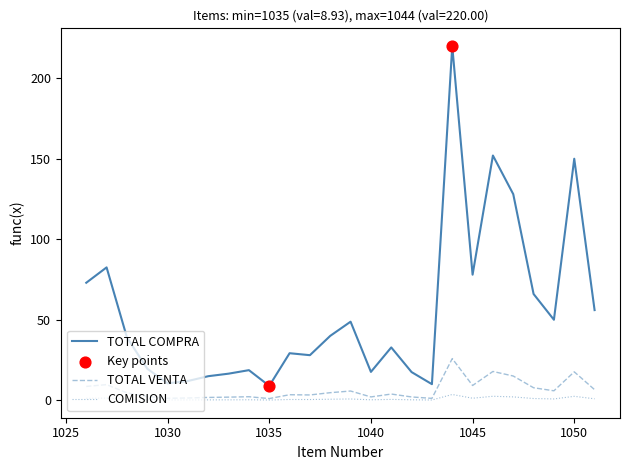

True or false: TOTAL COMPRA and COMISION intersect in this chart.

False